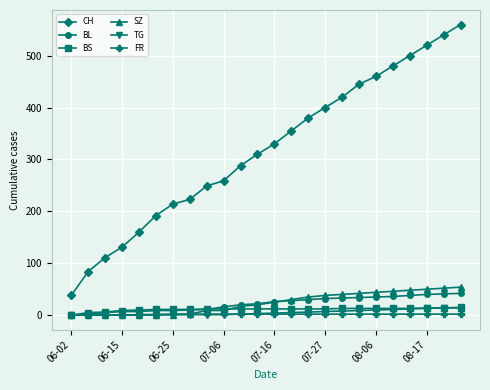

Which series has the widest spread of values?

CH